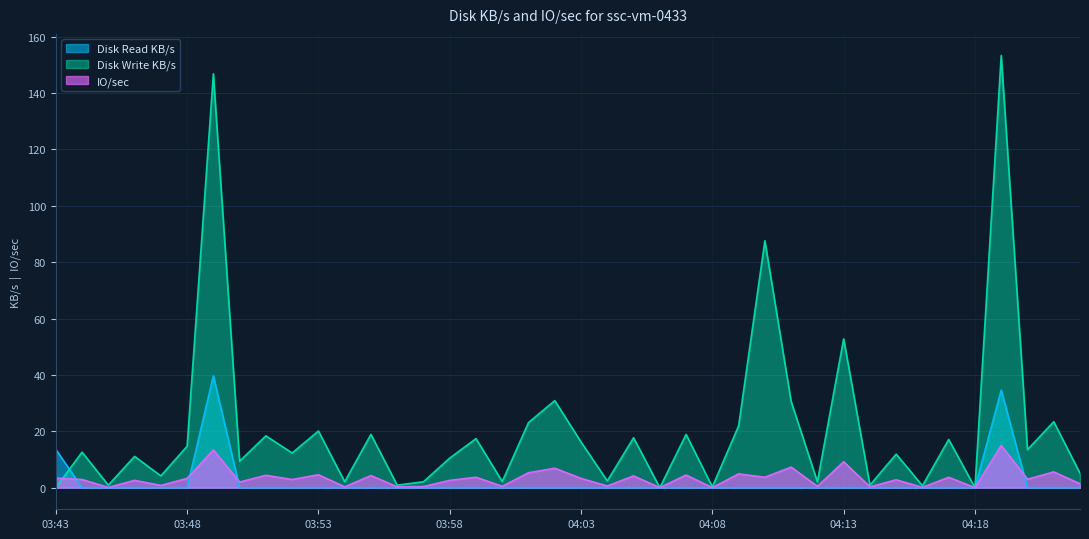

How many lines are shown in the chart?

3